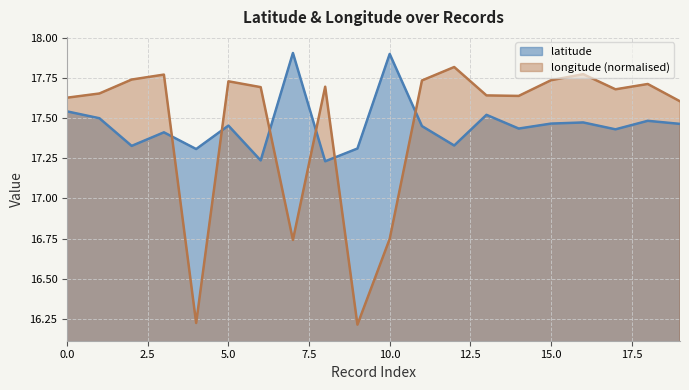

Is it true that latitude equals 25.5 at 12?

False